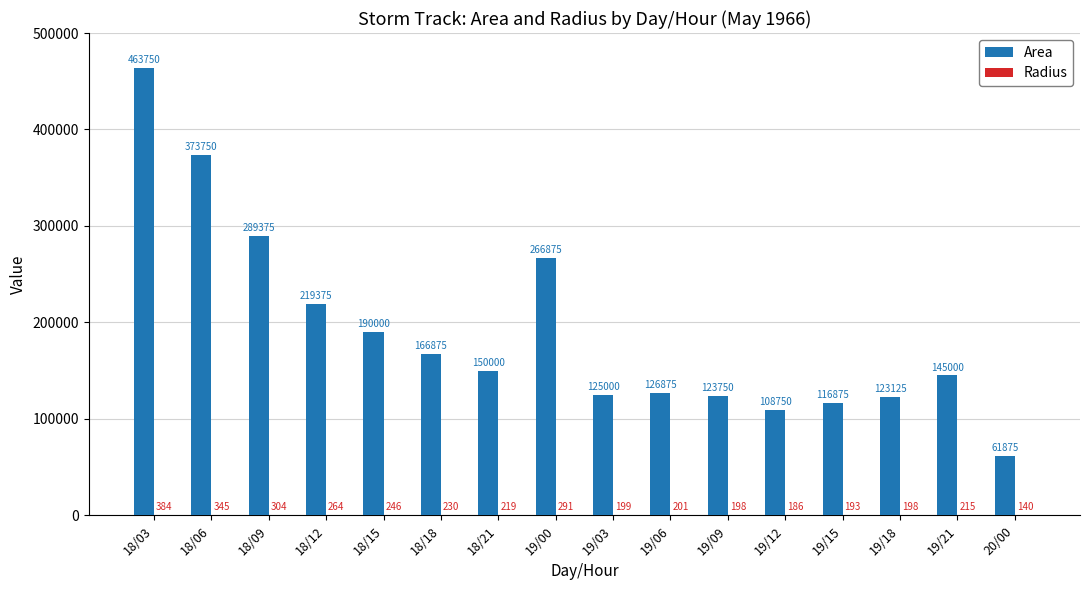

Between 19/15 and 19/18, which series saw the biggest shift?

Area